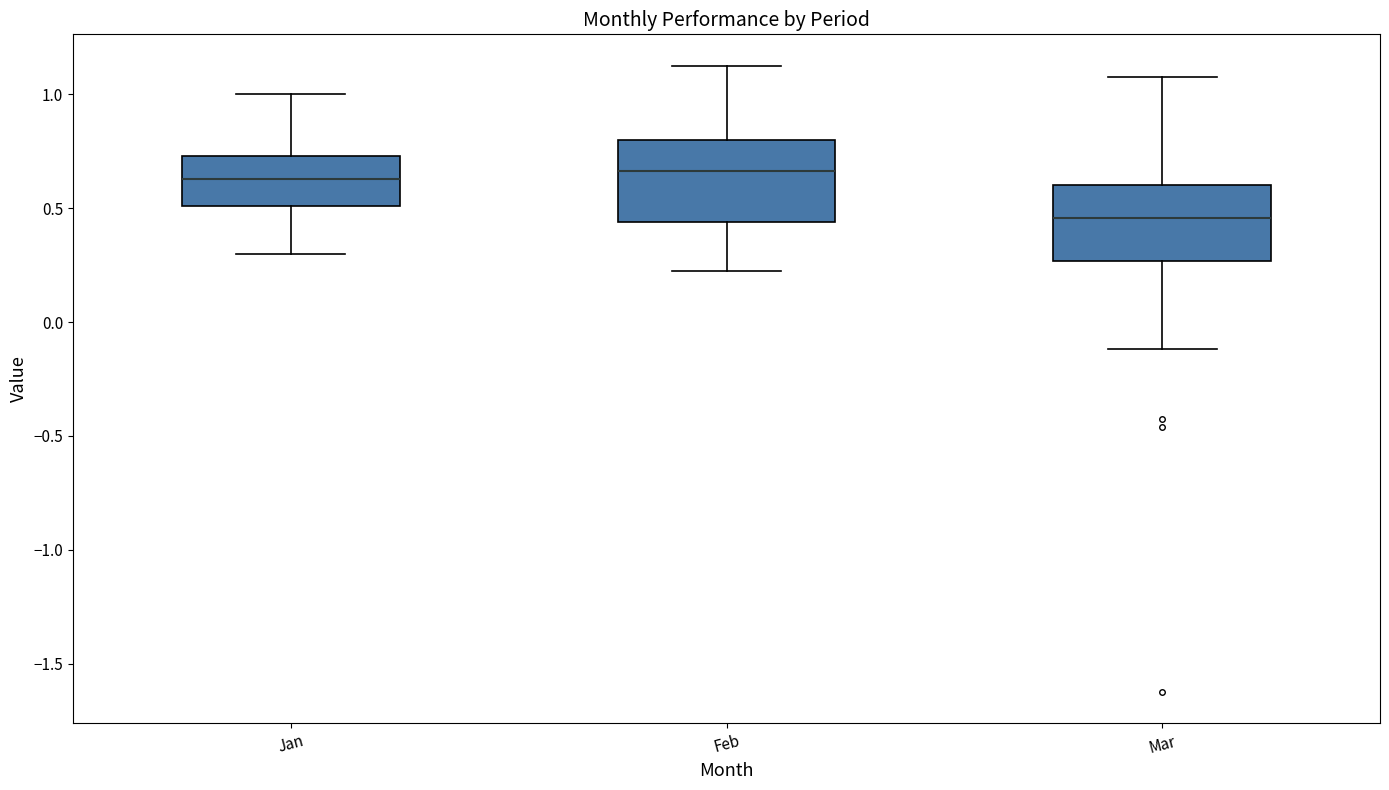

Where does the lower whisker of the box for Jan end on the y-axis? The values are not printed on the chart, so give them approximately, as read against the axis.

0.30